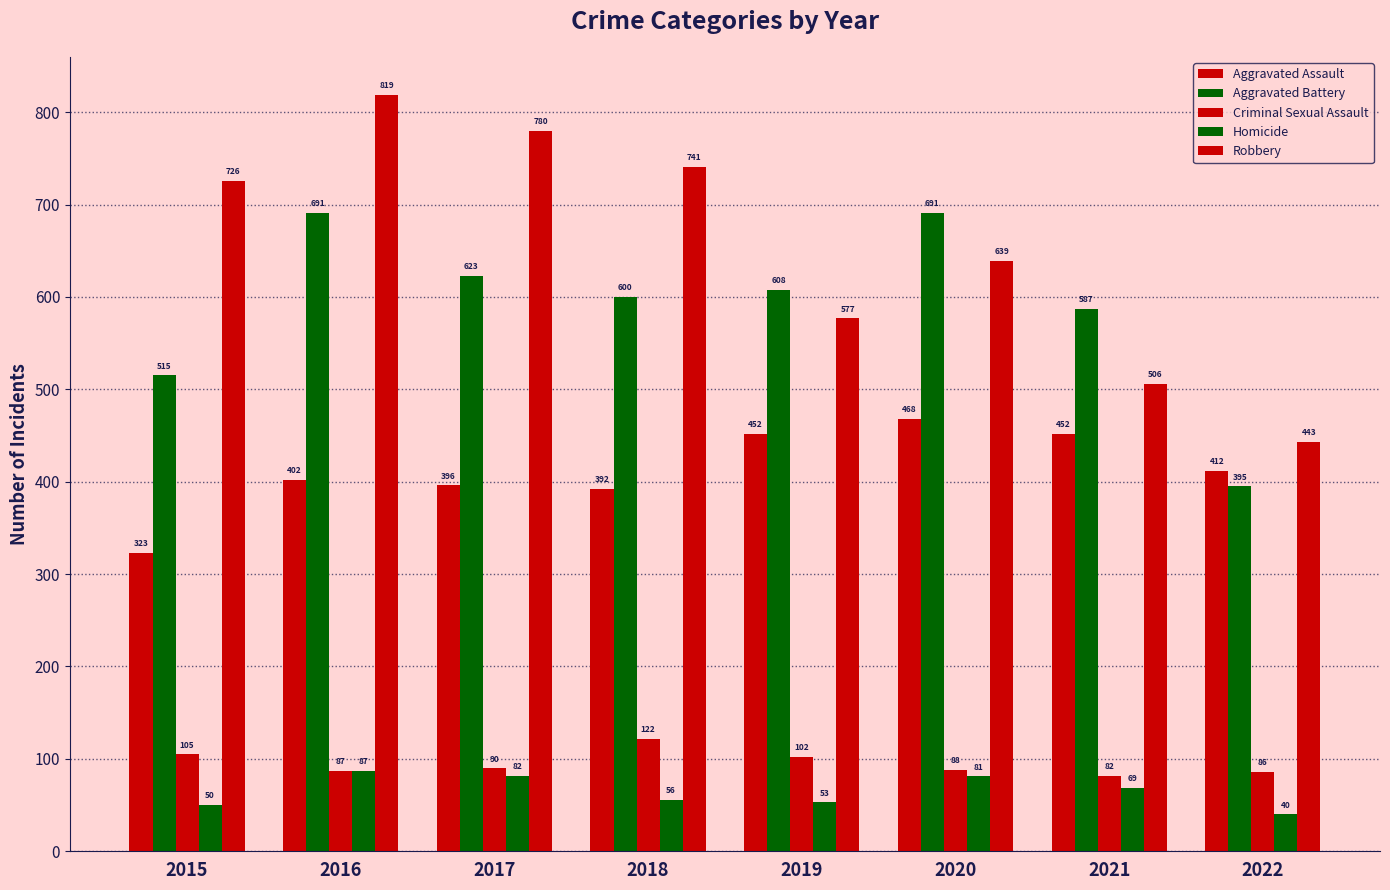

How many bars are there in each group?

5